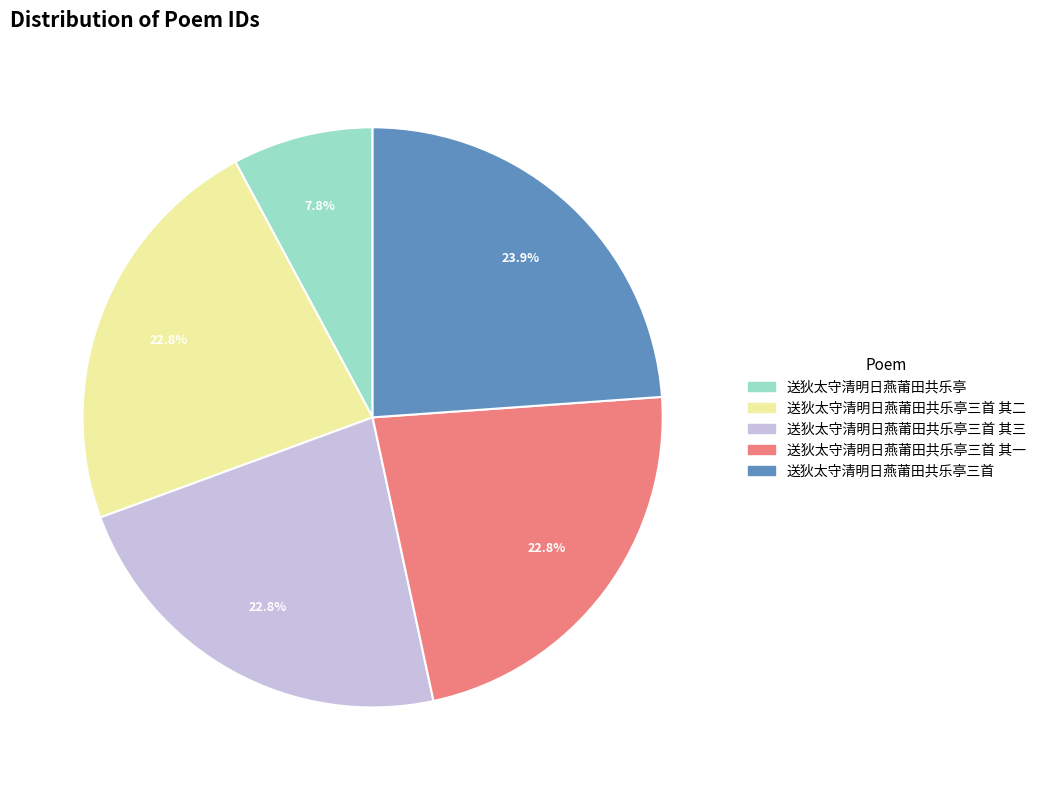

How many segments does this pie chart have?

5